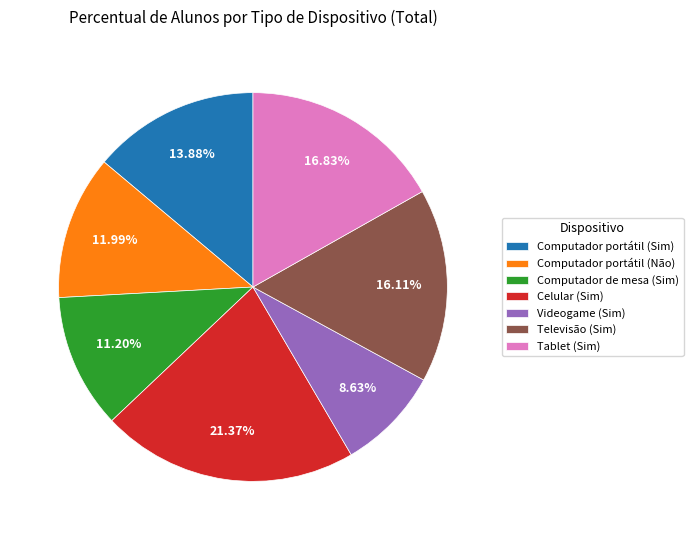

How much of the chart is everything except Computador portátil (Sim)?

86.1%